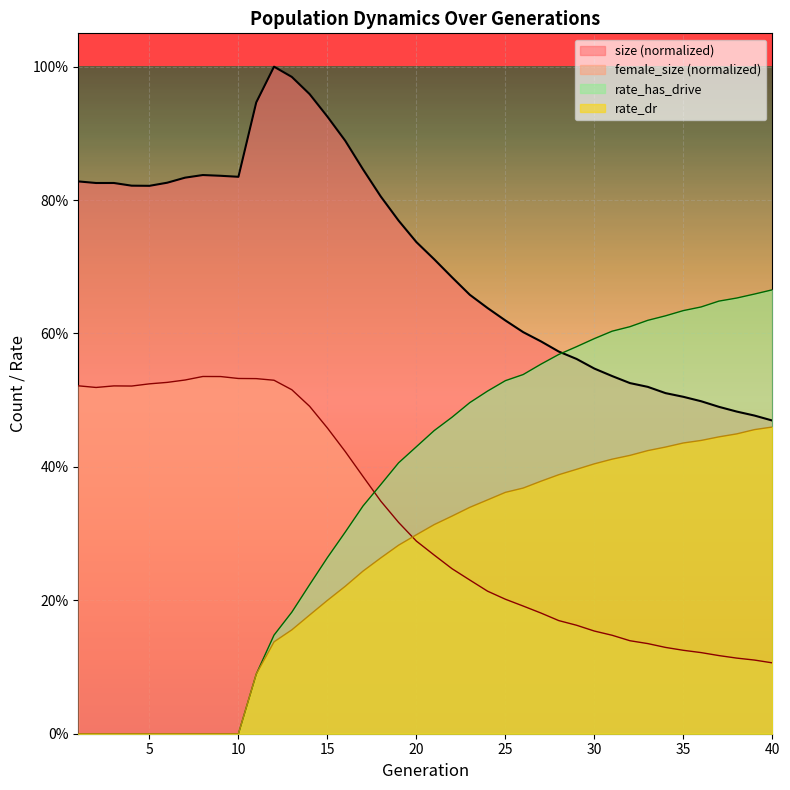

Which series has the largest range (max minus min)?

rate_has_drive